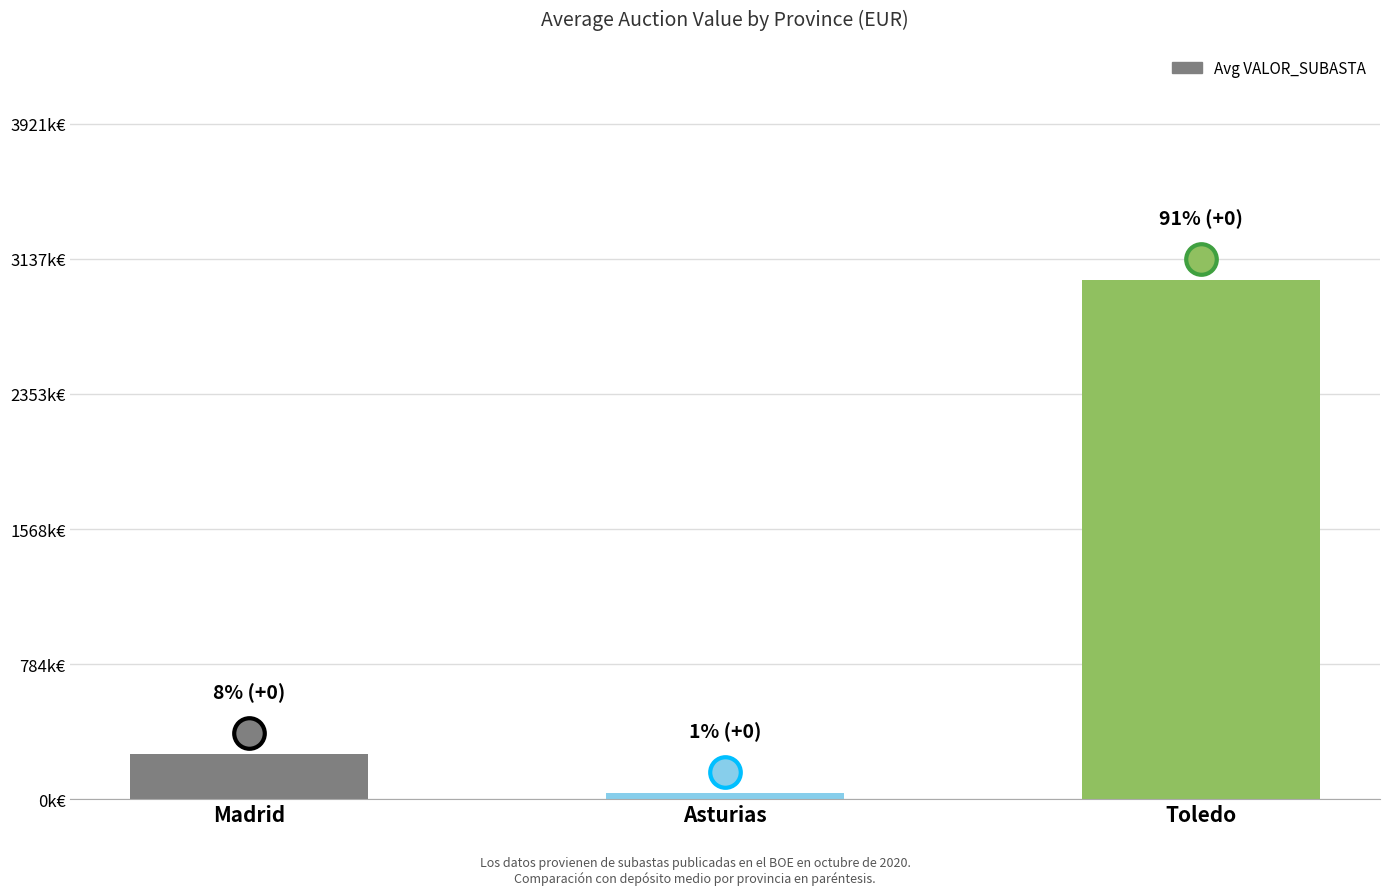

Are the bars horizontal?

No